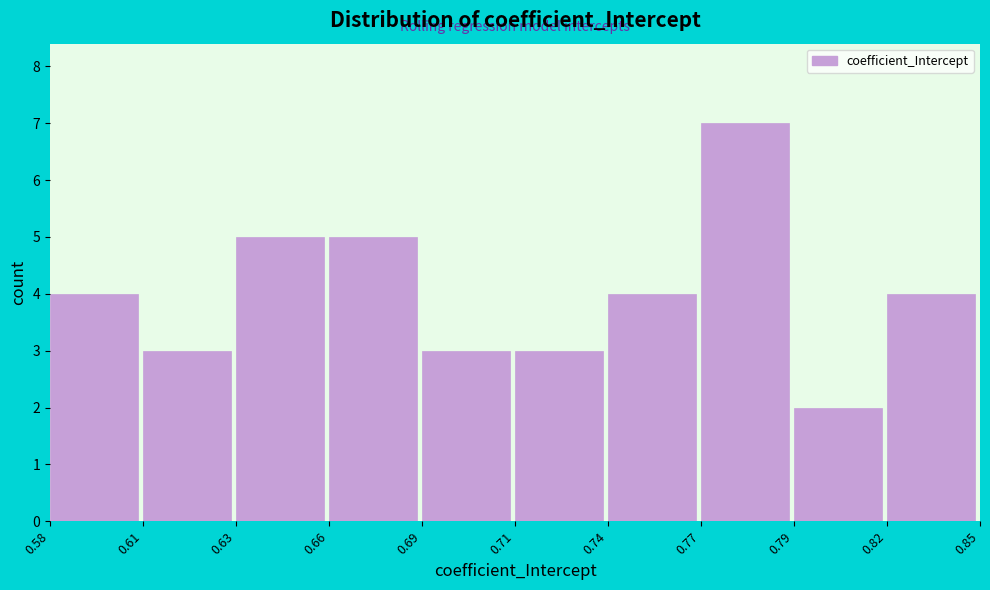

Reading right to left, list all the values displayed in this chart.

4	2	7	4	3	3	5	5	3	4